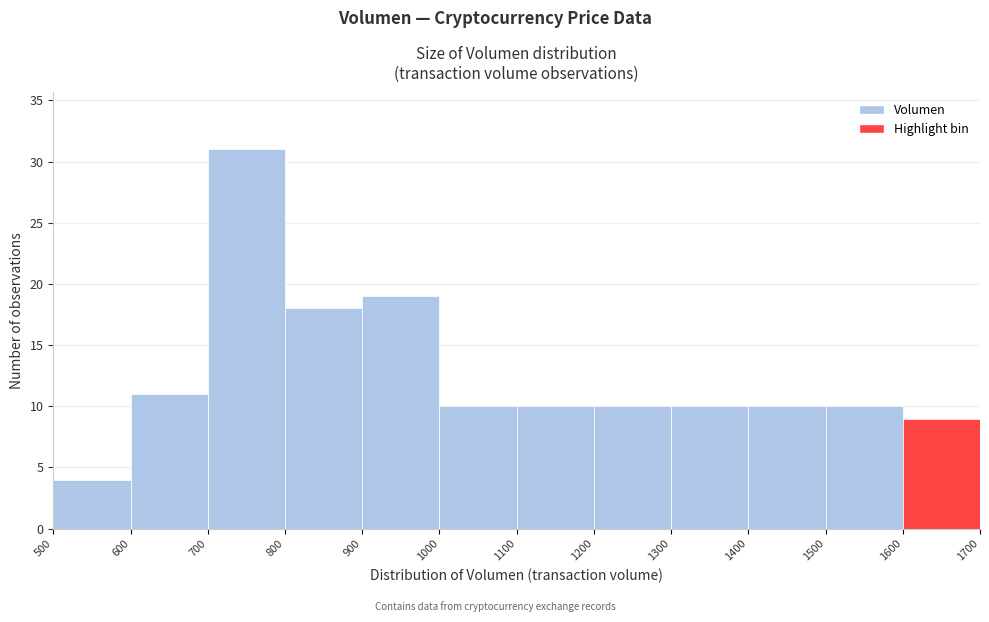

Reading left to right, transcribe this chart: for each bar, give the range it covers on the x-axis and its height. The values are not printed on the chart, so give them approximately, as read against the axis.

500 to 600: 4
600 to 700: 11
700 to 800: 31
800 to 900: 18
900 to 1000: 19
1000 to 1100: 10
1100 to 1200: 10
1200 to 1300: 10
1300 to 1400: 10
1400 to 1500: 10
1500 to 1600: 10
1600 to 1700: 9